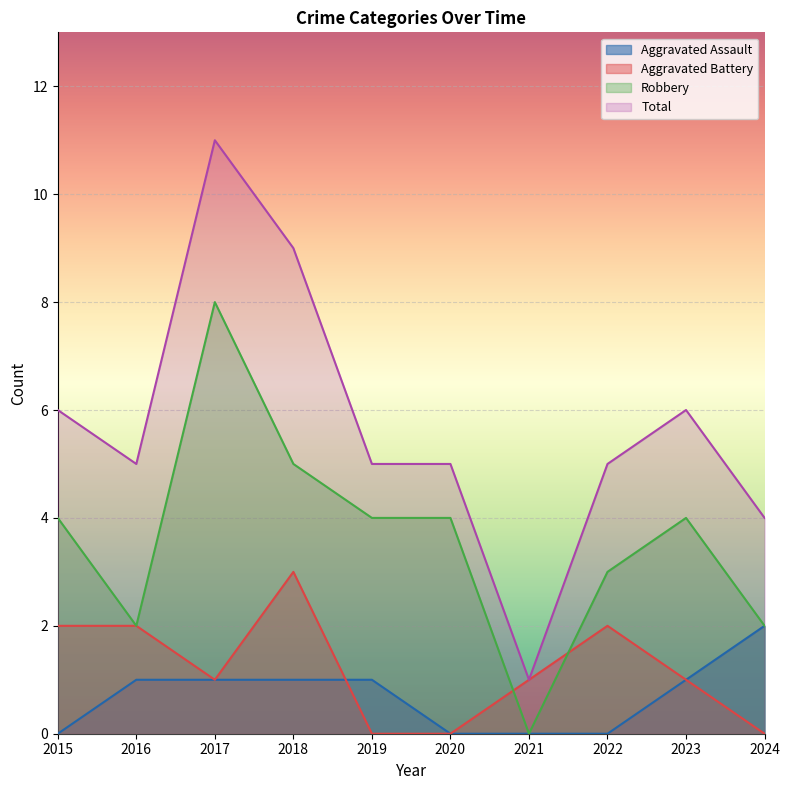

True or false: Aggravated Assault and Robbery cross at least once.

False